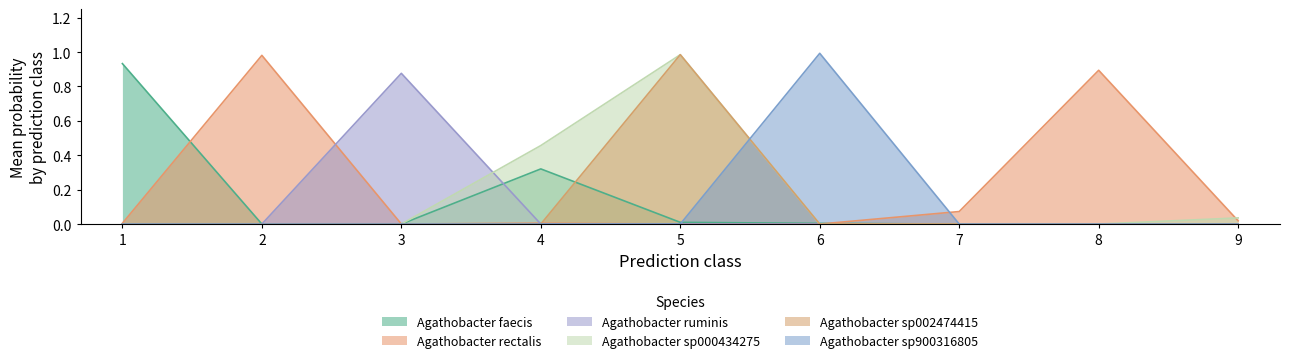

True or false: s__Agathobacter ruminis and s__Agathobacter rectalis intersect in this chart.

True